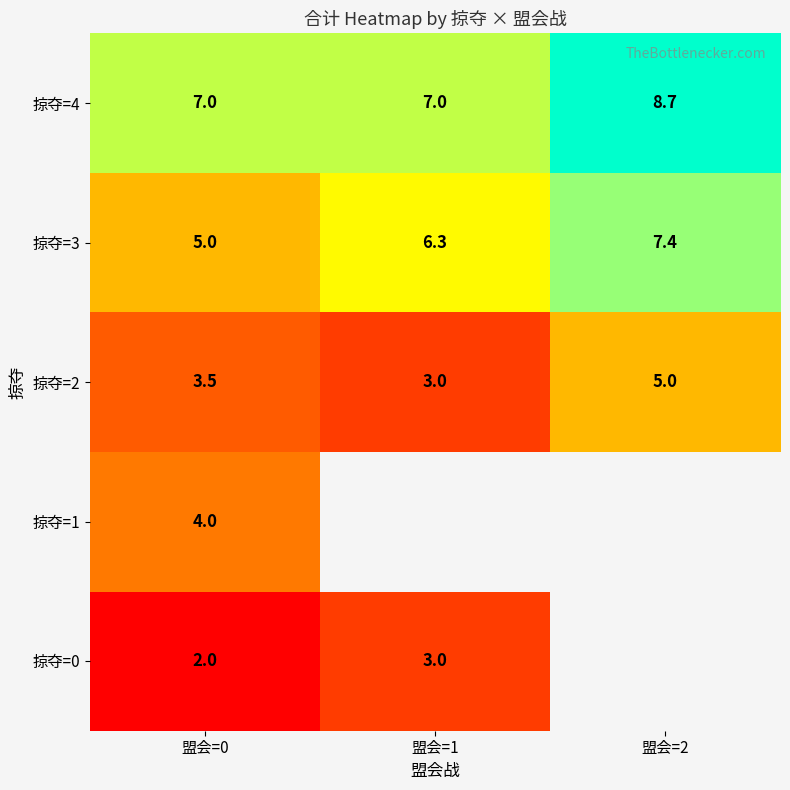

The 掠夺=4 series shows 9.7 at 盟会=1. True or false?

False